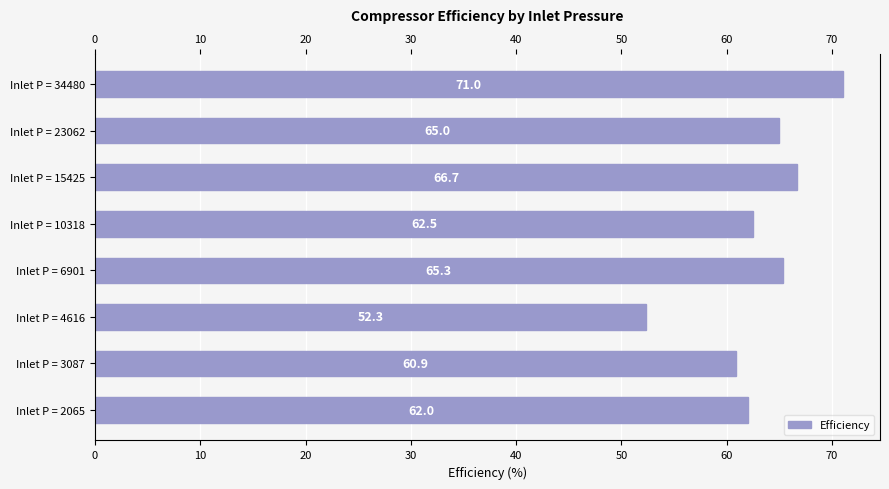

What is the difference between the values at Inlet P = 3087 and Inlet P = 23062?

4.1